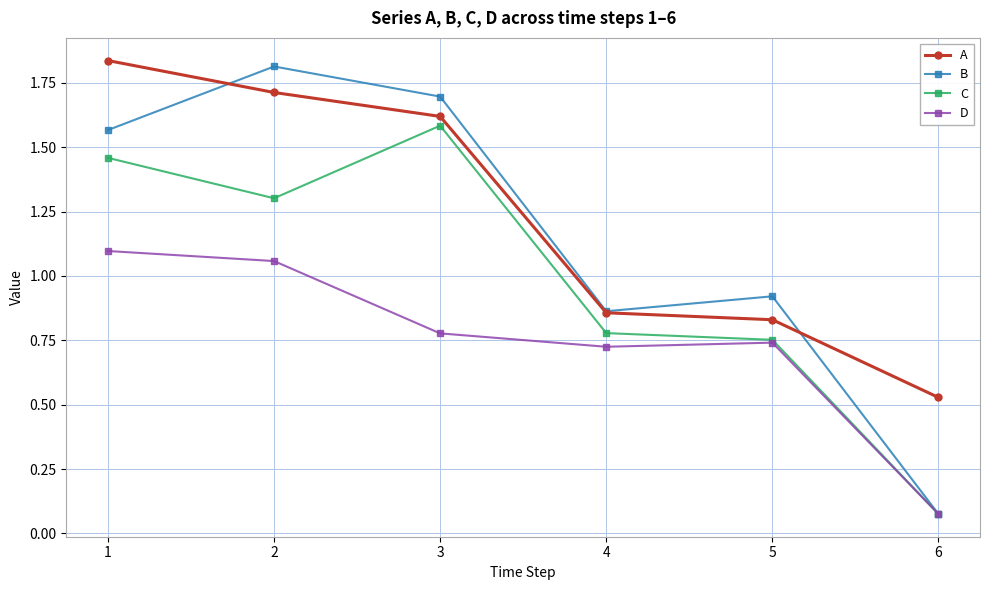

Is the value of A at 6 greater than the value of C at 2?

No